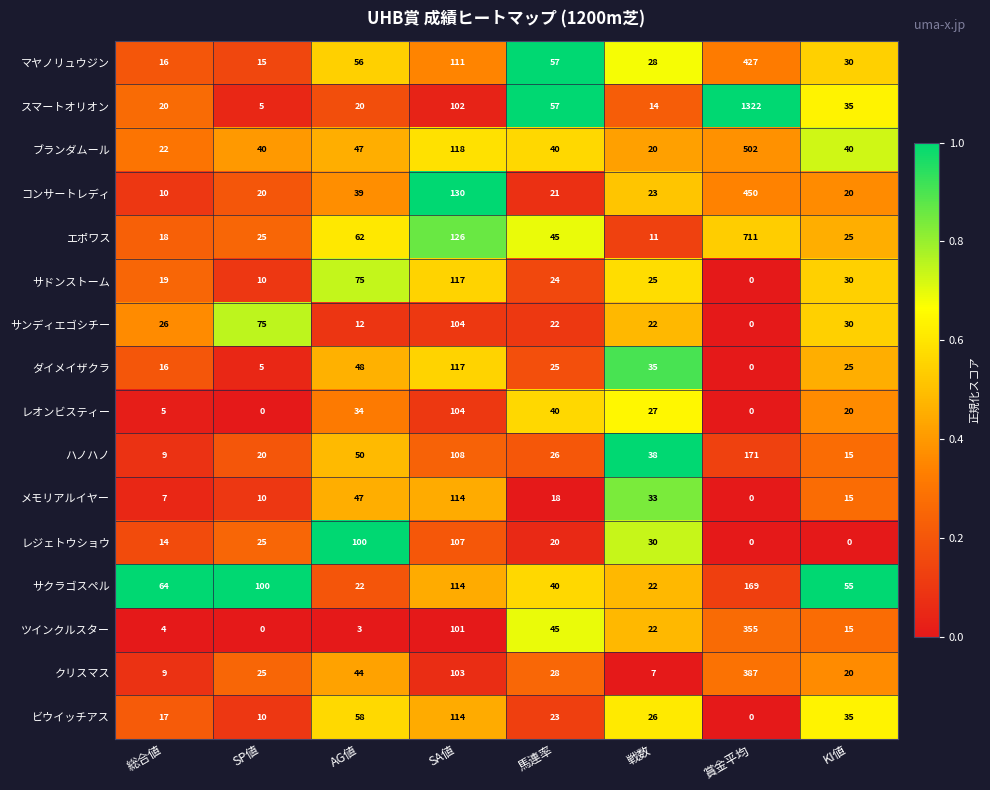

Which series has the largest range (max minus min)?

スマートオリオン